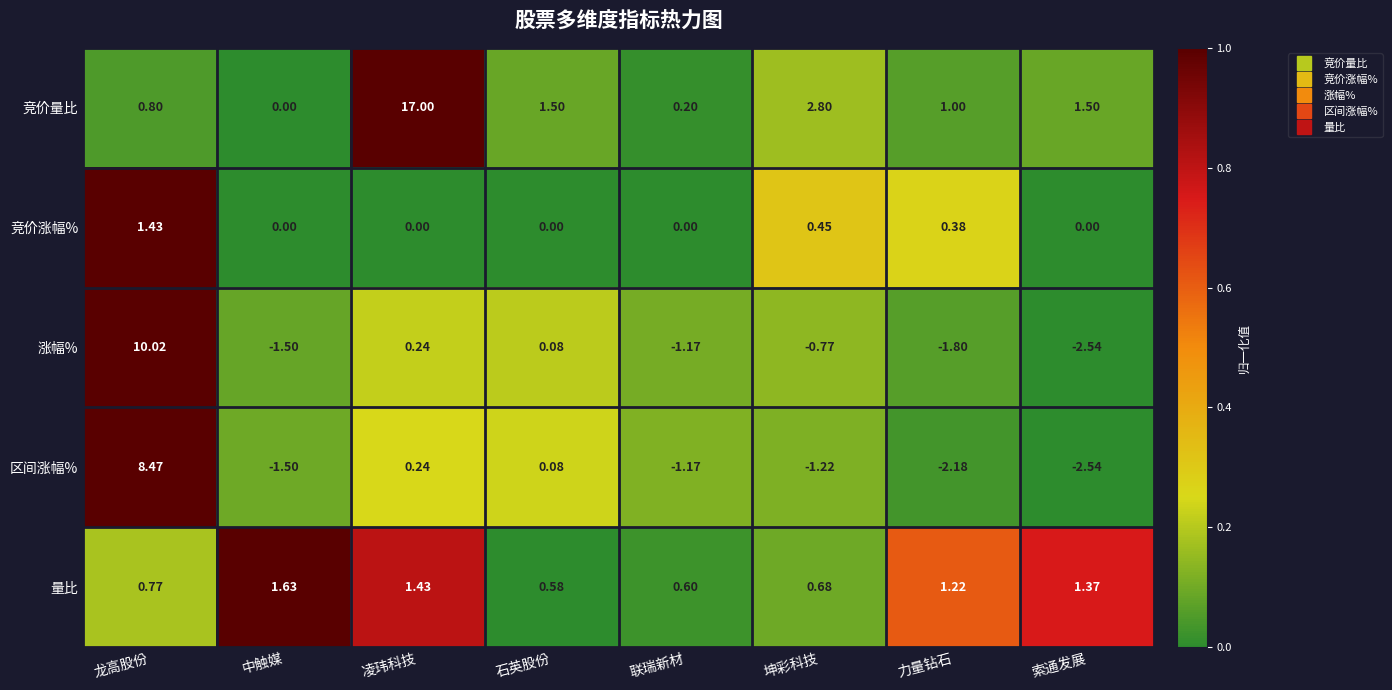

Which label corresponds to the smallest value in the chart?

索通发展